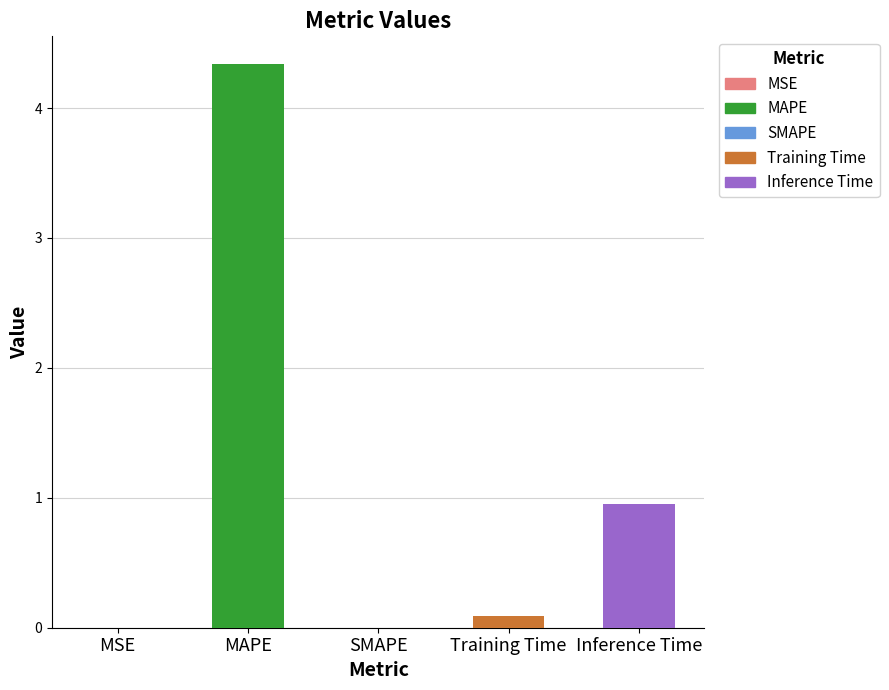

Which category has the highest value across all series?

MAPE